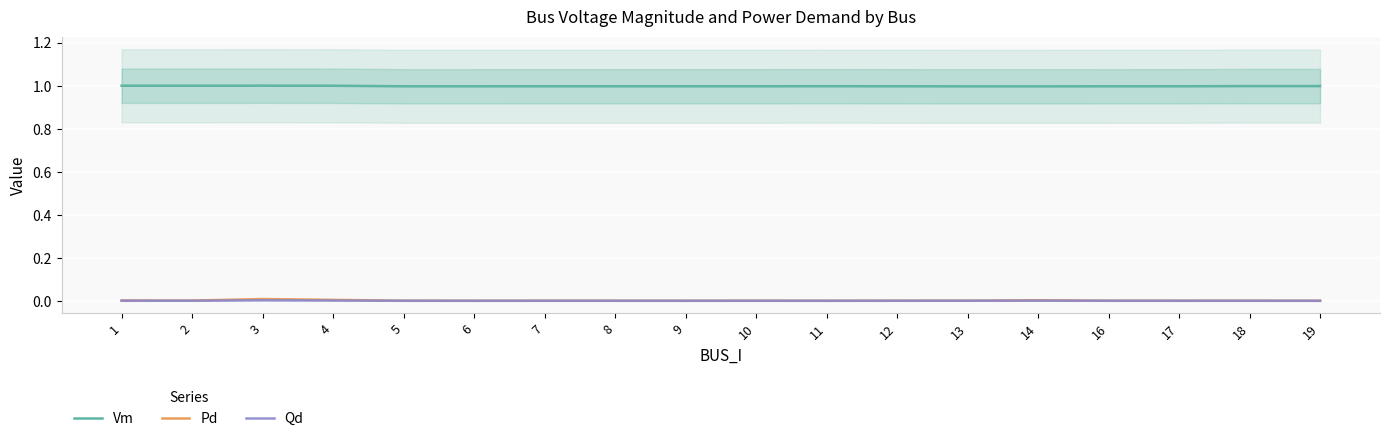

Where is the first local maximum for Pd?

3